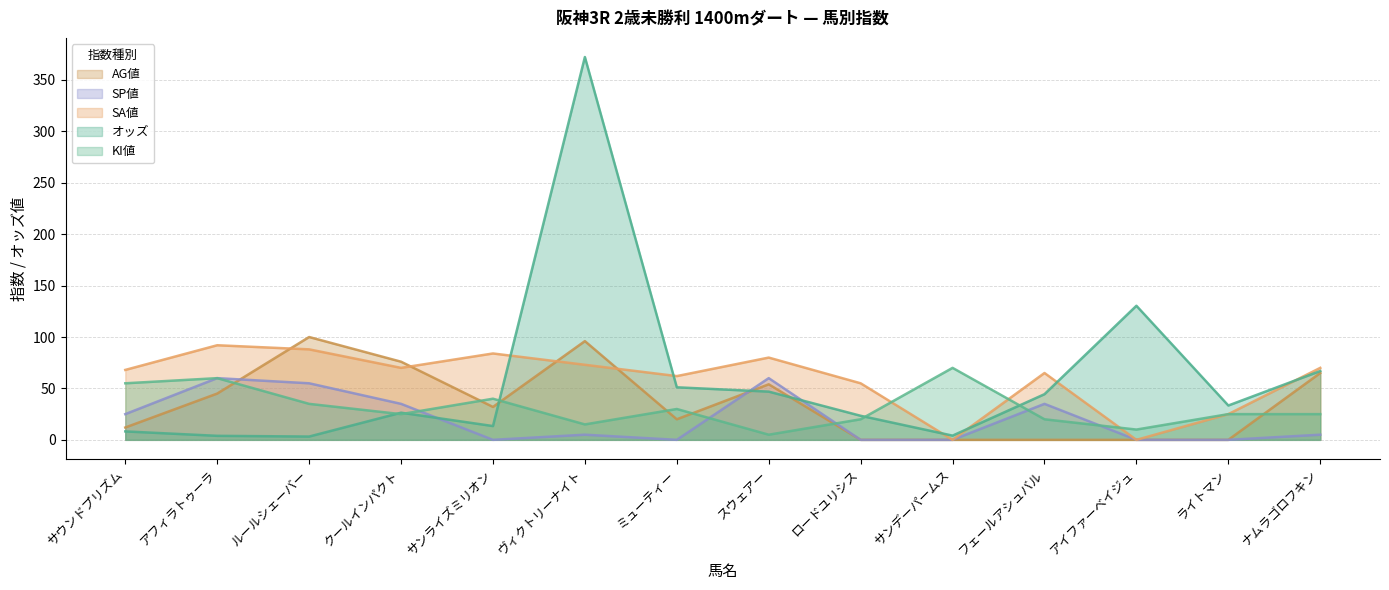

Which series has the largest total across all categories?

SA値